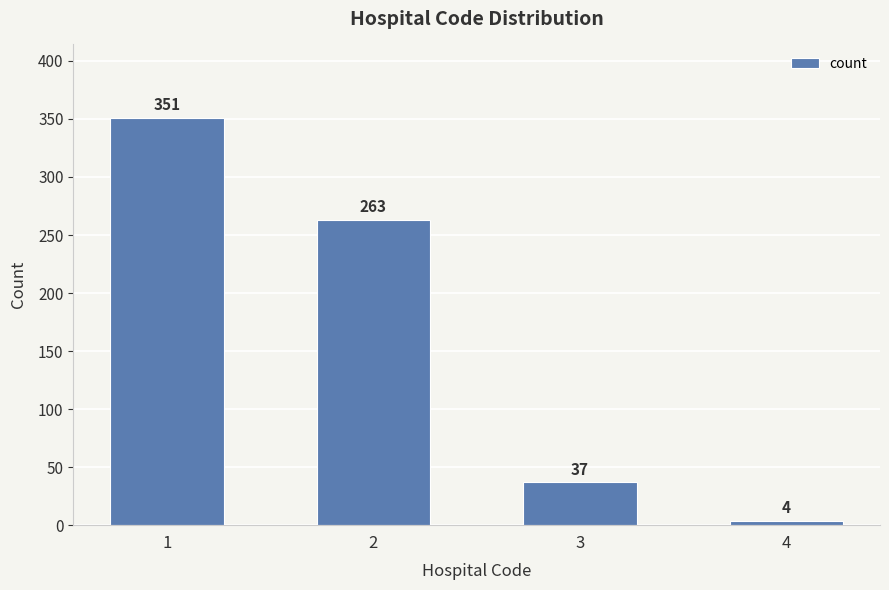

Read the value at 2, to the nearest 5.

265